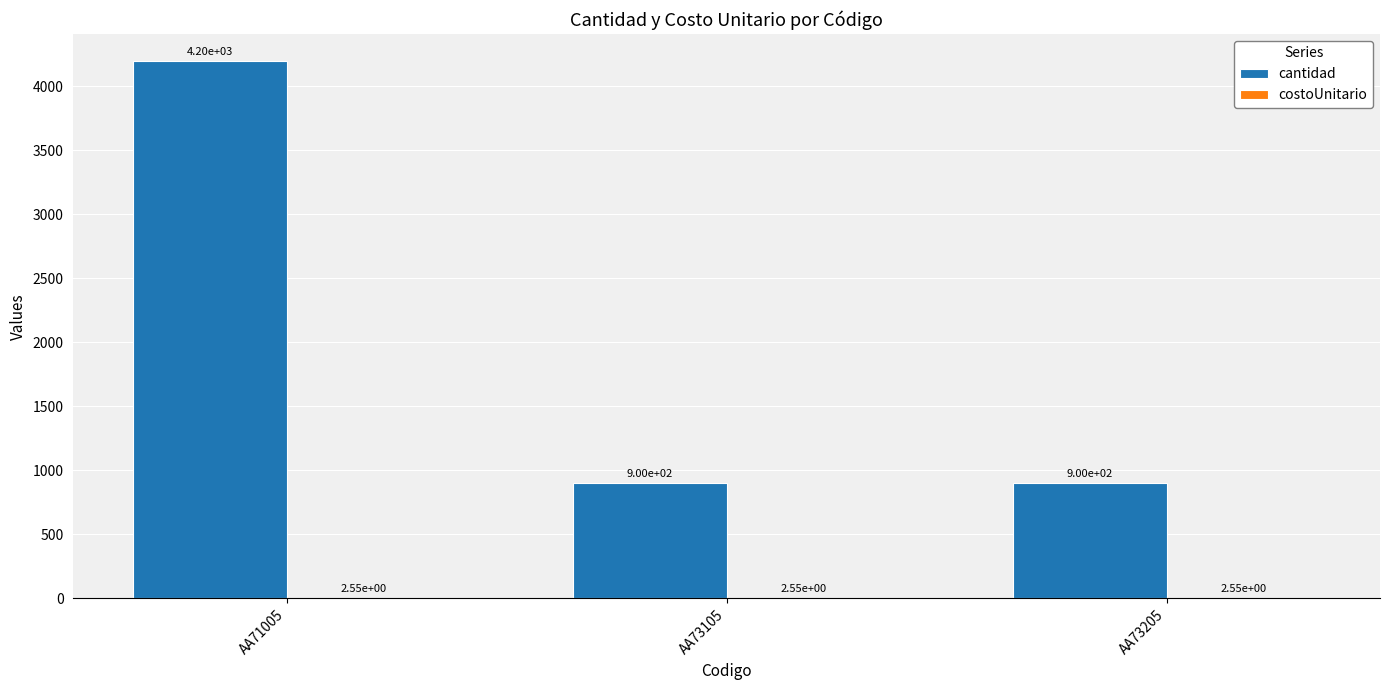

Between AA71005 and AA73105, which series saw the biggest shift?

cantidad